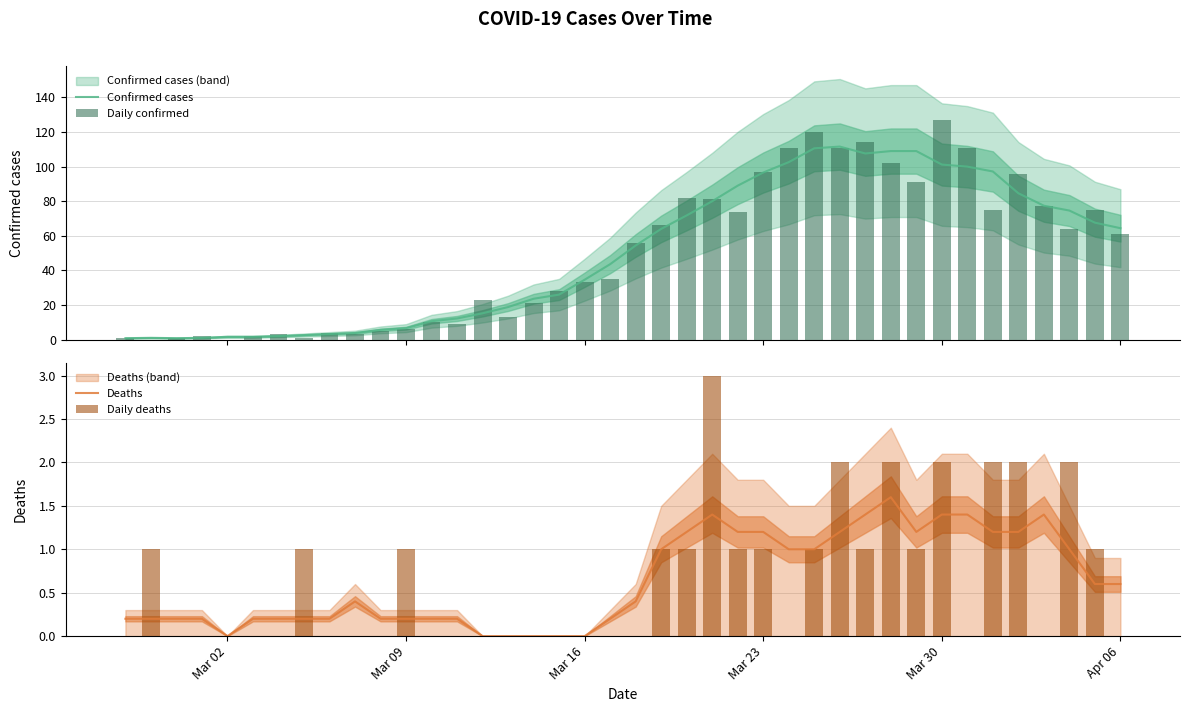

The value of Deaths at Apr 06 is 0.6. True or false?

True